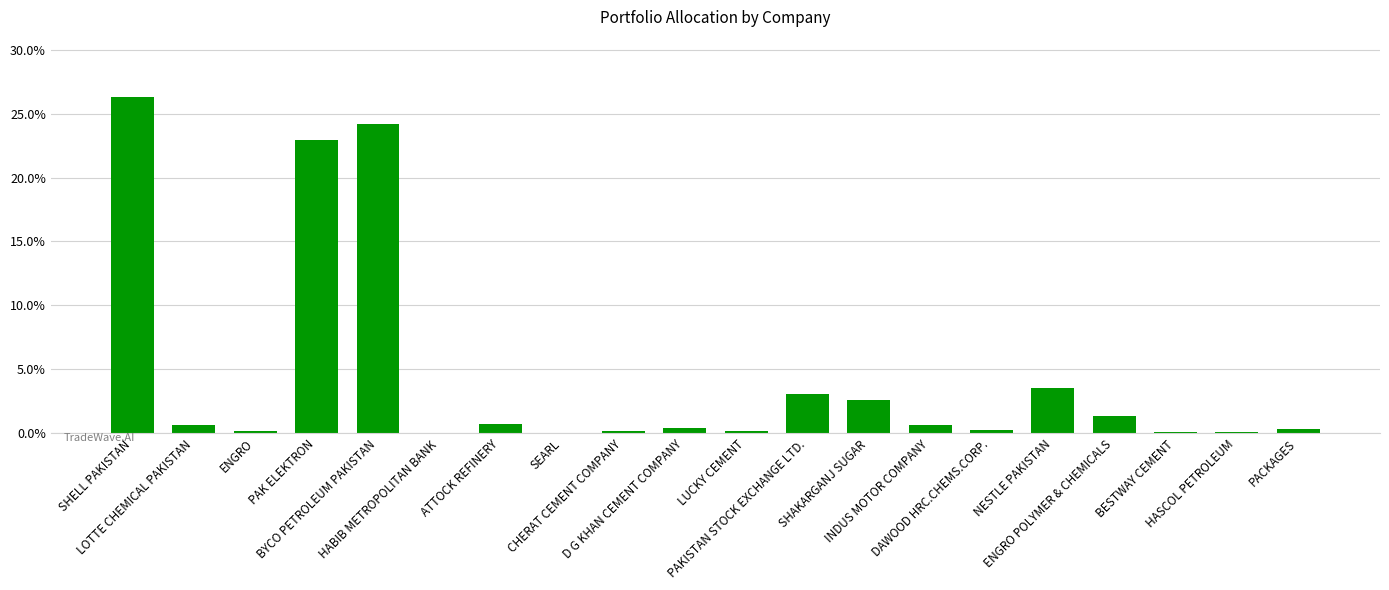

What is the sum of all values?

0.9